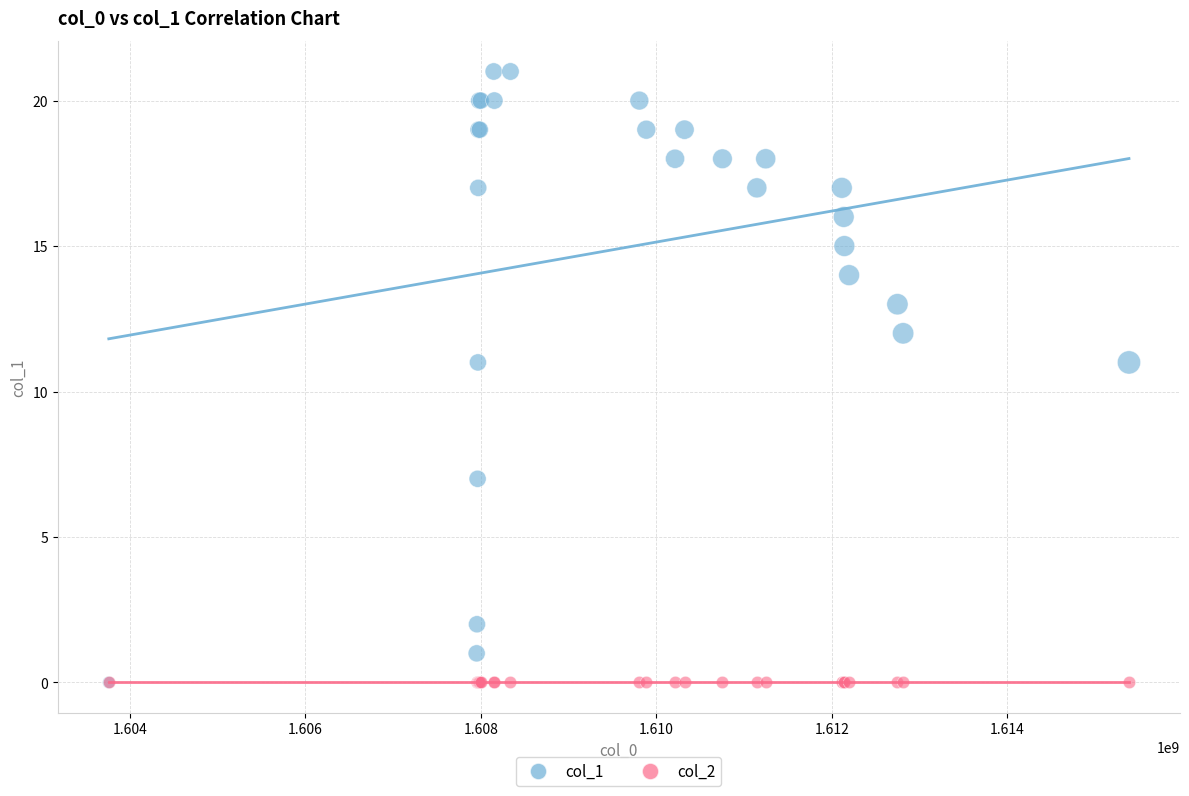

Which series reaches the maximum Y coordinate?

col_1